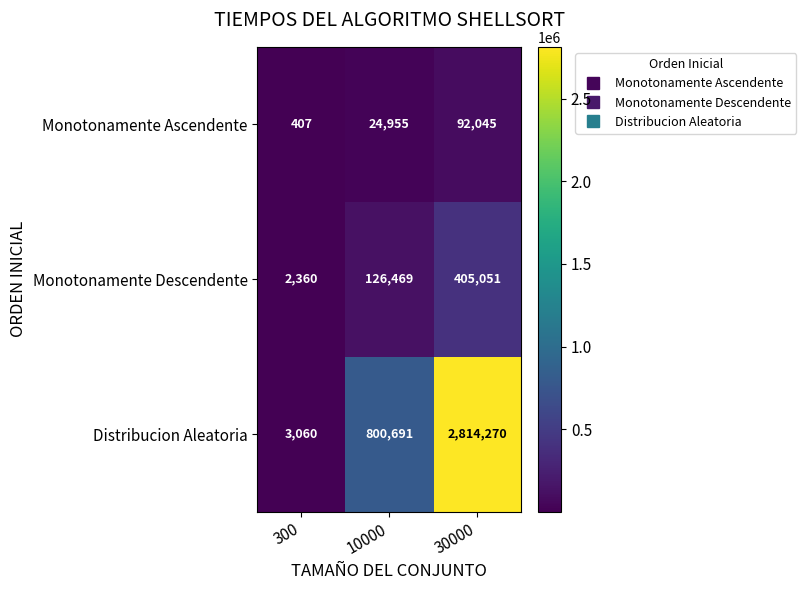

What is the total value across all series at 10000?

952115